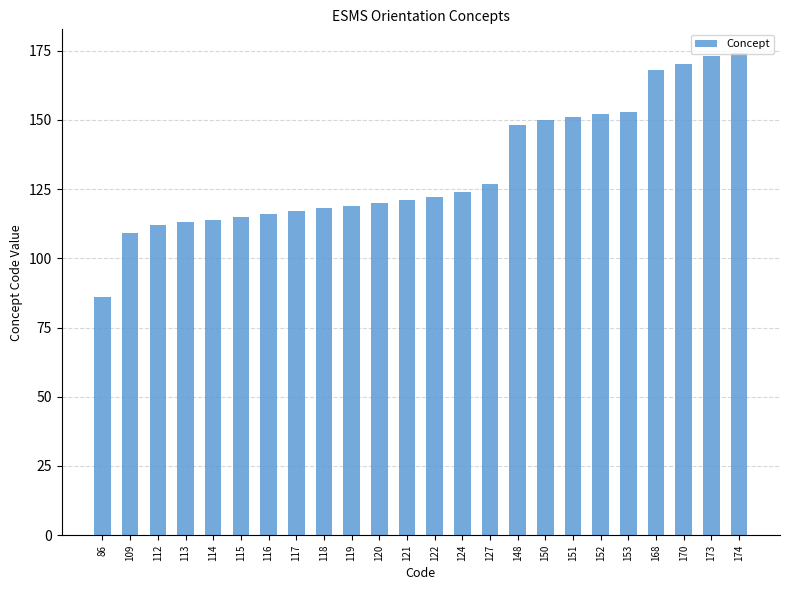

What is the difference between the values at 109 and 152?

43